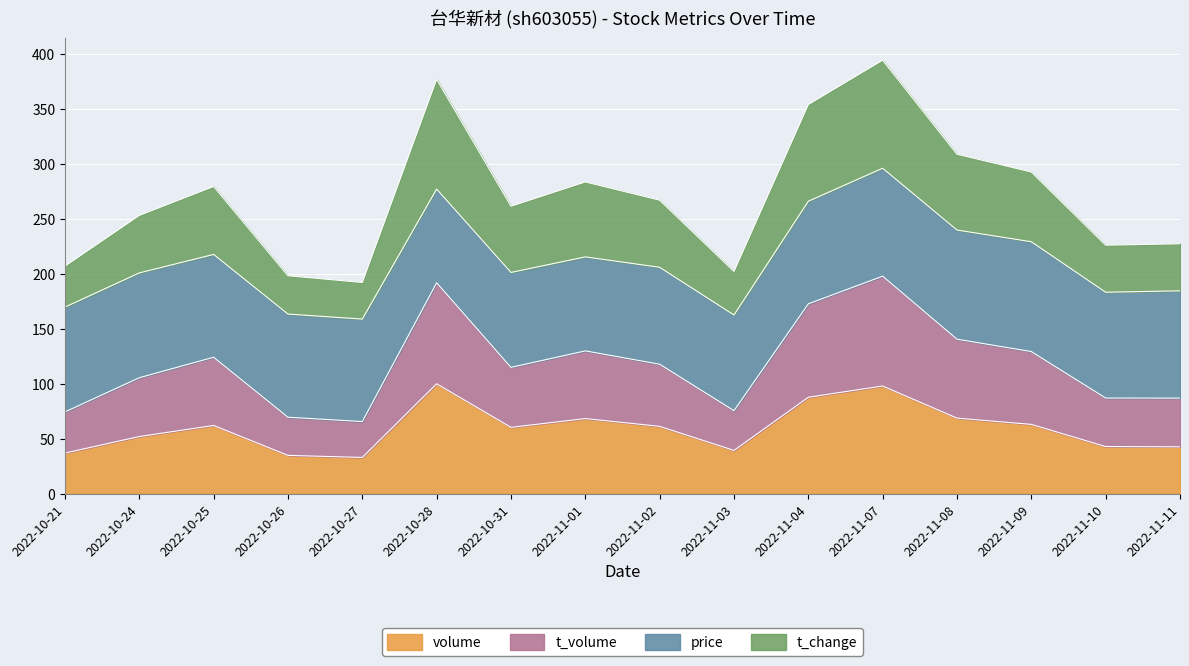

Where is the first local minimum for volume?

2022-10-27